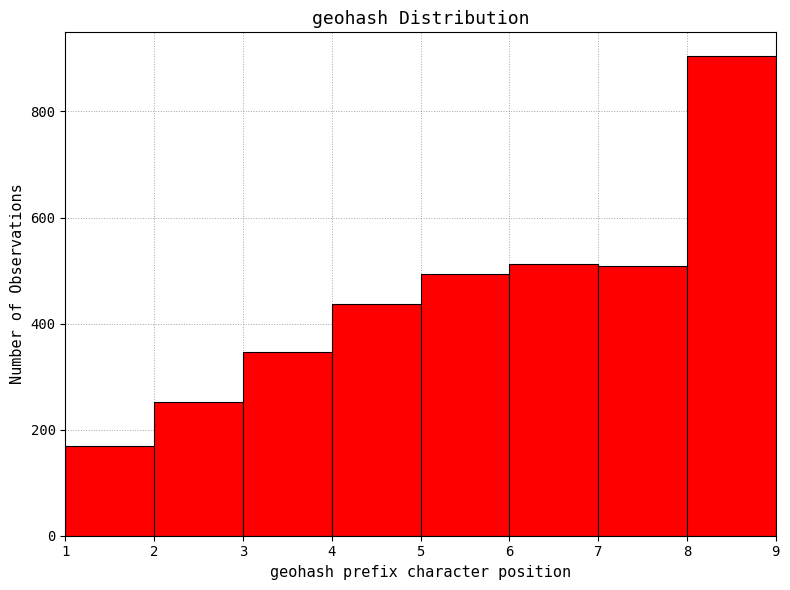

How tall is the bar that spans 8 to 9 on the x-axis? The values are not printed on the chart, so give them approximately, as read against the axis.

900